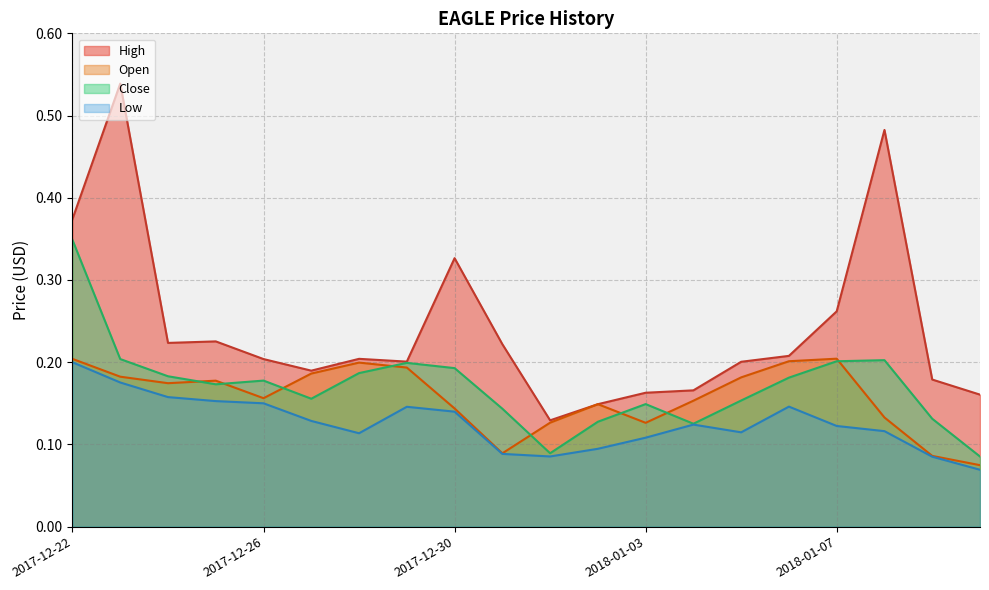

Does the chart have visible grid lines?

Yes